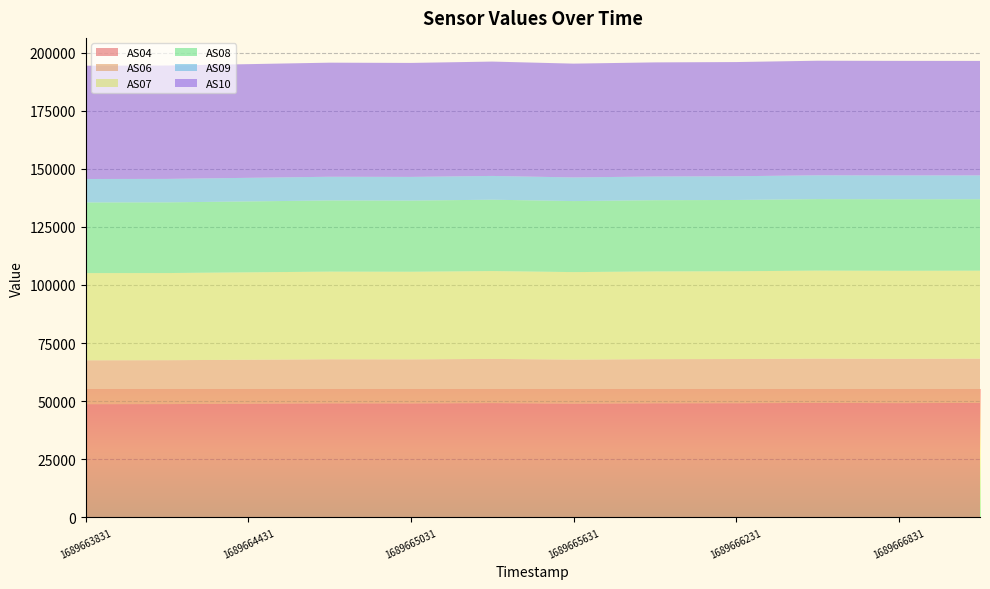

What is the approximate value of AS09 at 1689664731?

10193